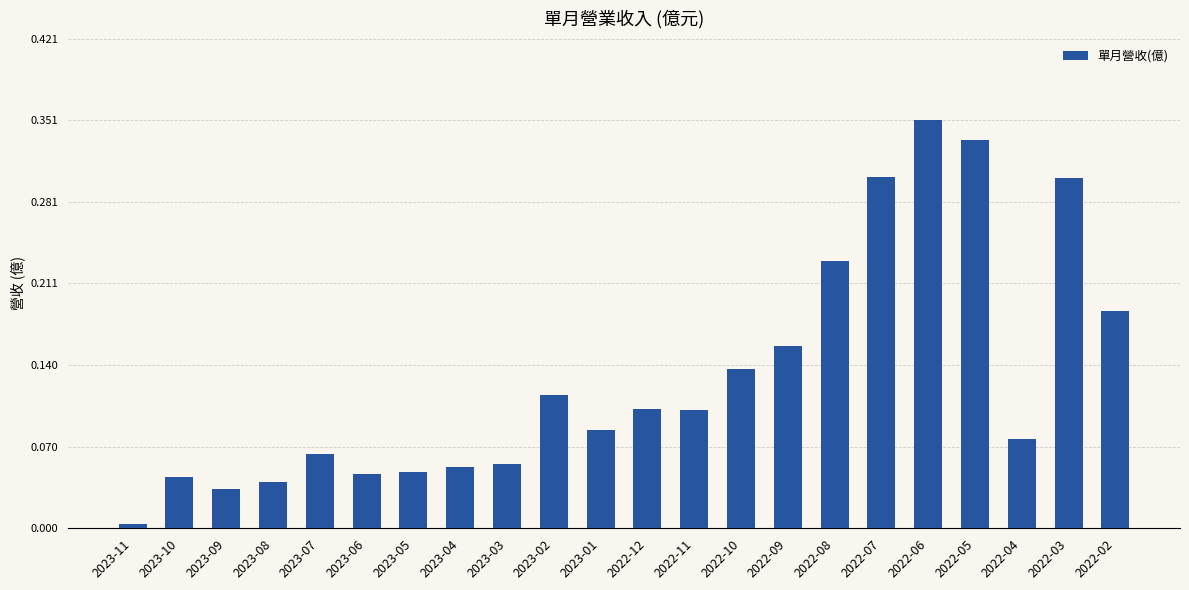

What is the sum of all values?

2.9